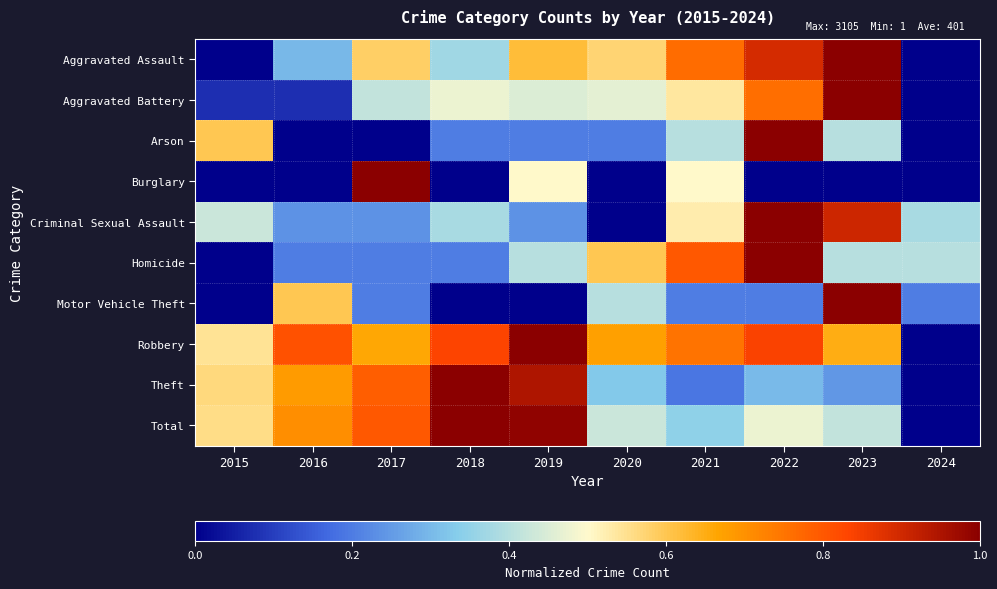

Reading left to right, transcribe all the data shown in this chart.

Aggravated Assault: 2015=0.0	2016=0.3	2017=0.6	2018=0.4	2019=0.6	2020=0.6	2021=0.8	2022=0.9	2023=1.0	2024=0.0
Aggravated Battery: 2015=0.1	2016=0.1	2017=0.4	2018=0.5	2019=0.5	2020=0.5	2021=0.5	2022=0.8	2023=1.0	2024=0.0
Arson: 2015=0.6	2016=0.0	2017=0.0	2018=0.2	2019=0.2	2020=0.2	2021=0.4	2022=1.0	2023=0.4	2024=0.0
Burglary: 2015=0.0	2016=0.0	2017=1.0	2018=0.0	2019=0.5	2020=0.0	2021=0.5	2022=0.0	2023=0.0	2024=0.0
Criminal Sexual Assault: 2015=0.4	2016=0.2	2017=0.2	2018=0.4	2019=0.2	2020=0.0	2021=0.5	2022=1.0	2023=0.9	2024=0.4
Homicide: 2015=0.0	2016=0.2	2017=0.2	2018=0.2	2019=0.4	2020=0.6	2021=0.8	2022=1.0	2023=0.4	2024=0.4
Motor Vehicle Theft: 2015=0.0	2016=0.6	2017=0.2	2018=0.0	2019=0.0	2020=0.4	2021=0.2	2022=0.2	2023=1.0	2024=0.2
Robbery: 2015=0.5	2016=0.8	2017=0.7	2018=0.8	2019=1.0	2020=0.7	2021=0.8	2022=0.8	2023=0.6	2024=0.0
Theft: 2015=0.6	2016=0.7	2017=0.8	2018=1.0	2019=0.9	2020=0.3	2021=0.2	2022=0.3	2023=0.2	2024=0.0
Total: 2015=0.6	2016=0.7	2017=0.8	2018=1.0	2019=1.0	2020=0.4	2021=0.3	2022=0.5	2023=0.4	2024=0.0